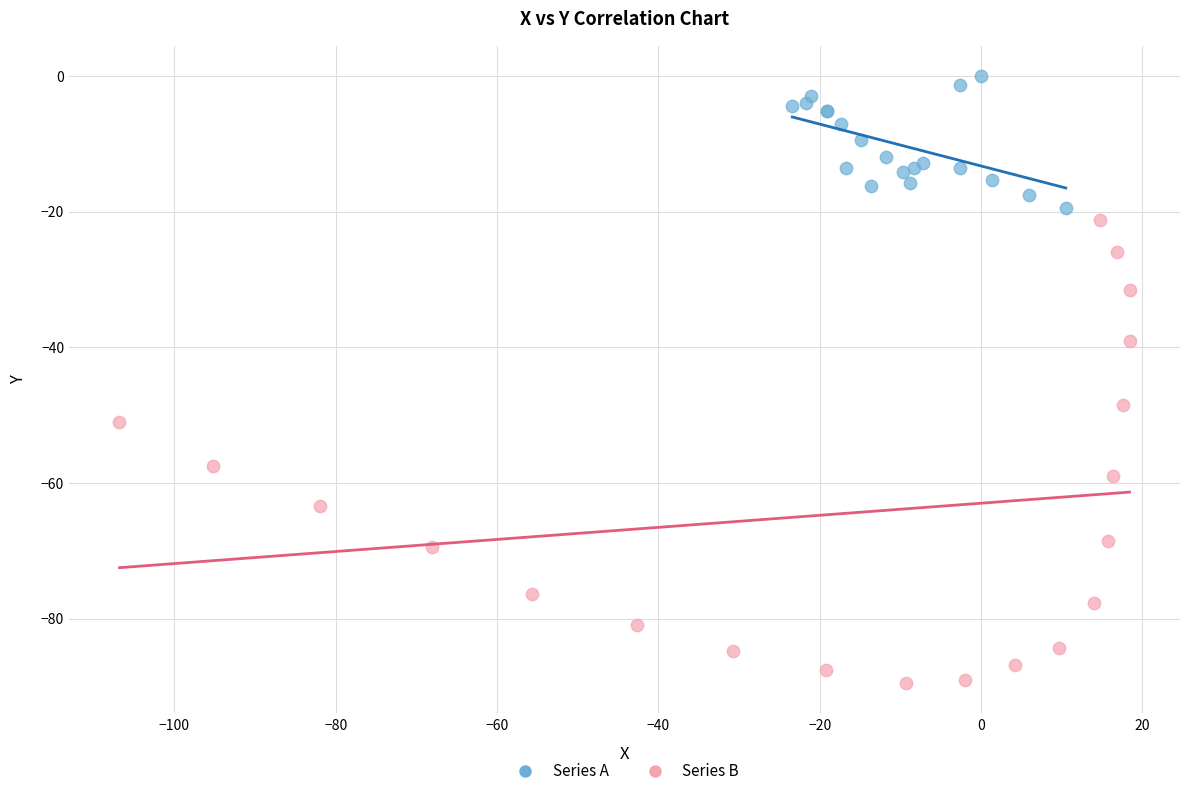

Which series has the widest spread of Y values?

Series B